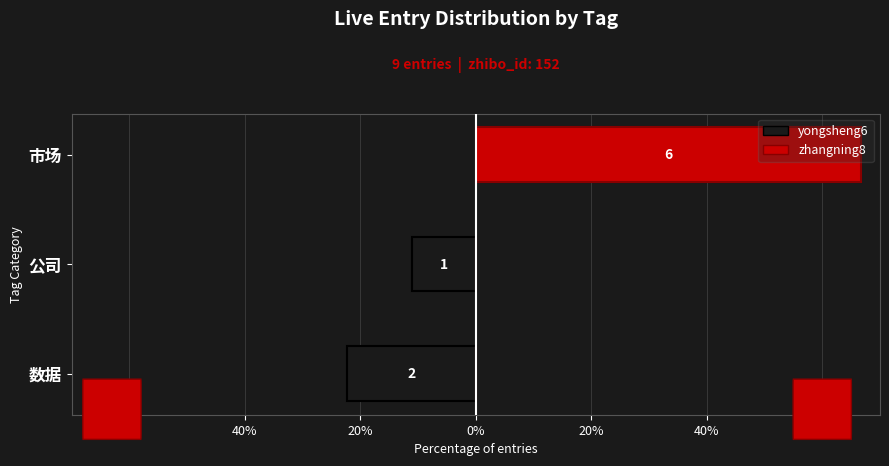

Does the chart contain stacked bars?

No